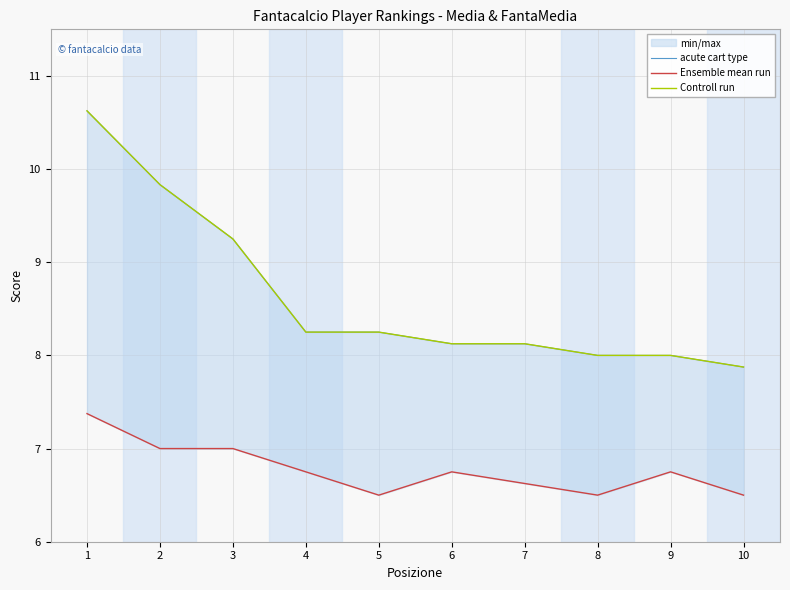

Reading left to right, extract all data points from this chart.

acute cart type: 10.6	9.8	9.2	8.2	8.2	8.1	8.1	8.0	8.0	7.9
Ensemble mean run: 7.4	7.0	7.0	6.8	6.5	6.8	6.6	6.5	6.8	6.5
Controll run: 10.6	9.8	9.2	8.2	8.2	8.1	8.1	8.0	8.0	7.9